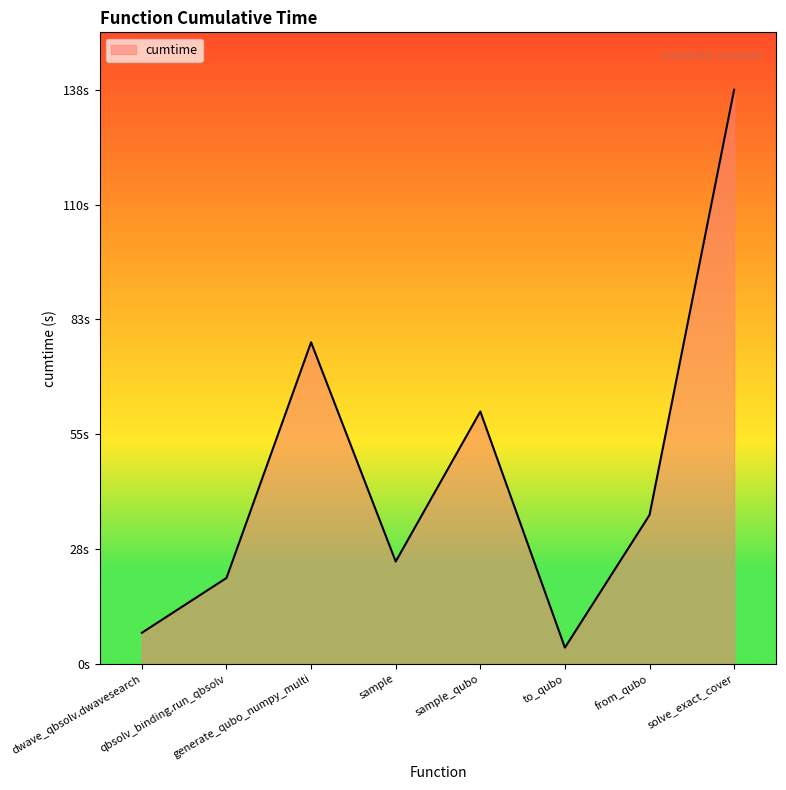

What is the ratio of the value at to_qubo to the value at from_qubo?

0.1